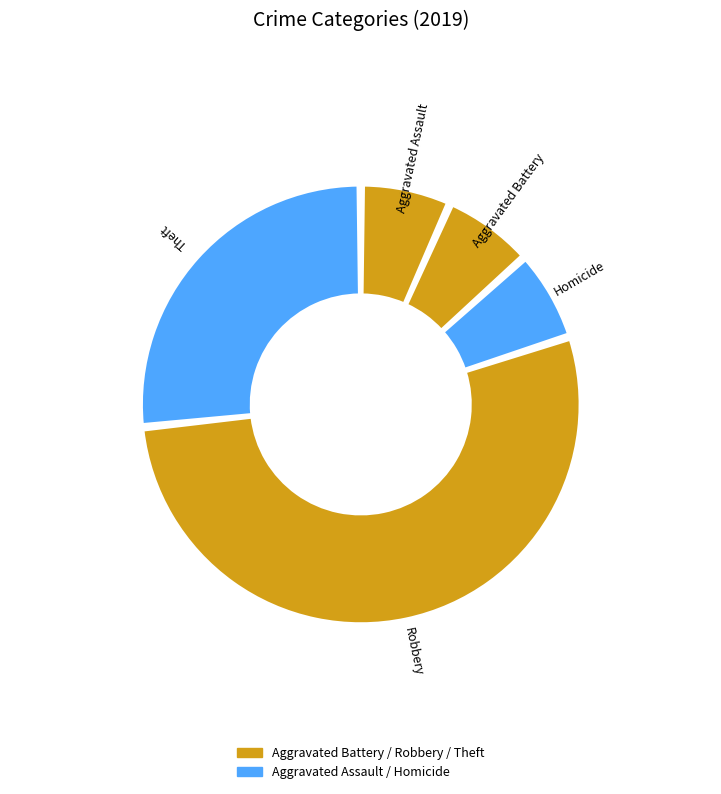

To the nearest percent, what percentage of the pie is Theft?

27%